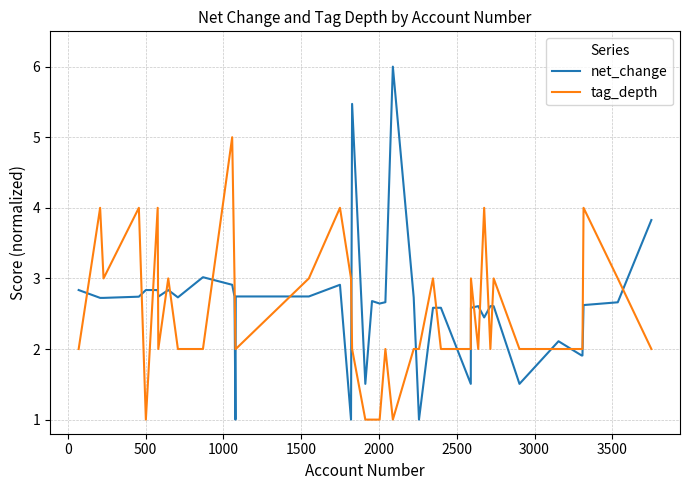

Which series has the widest spread of values?

net_change